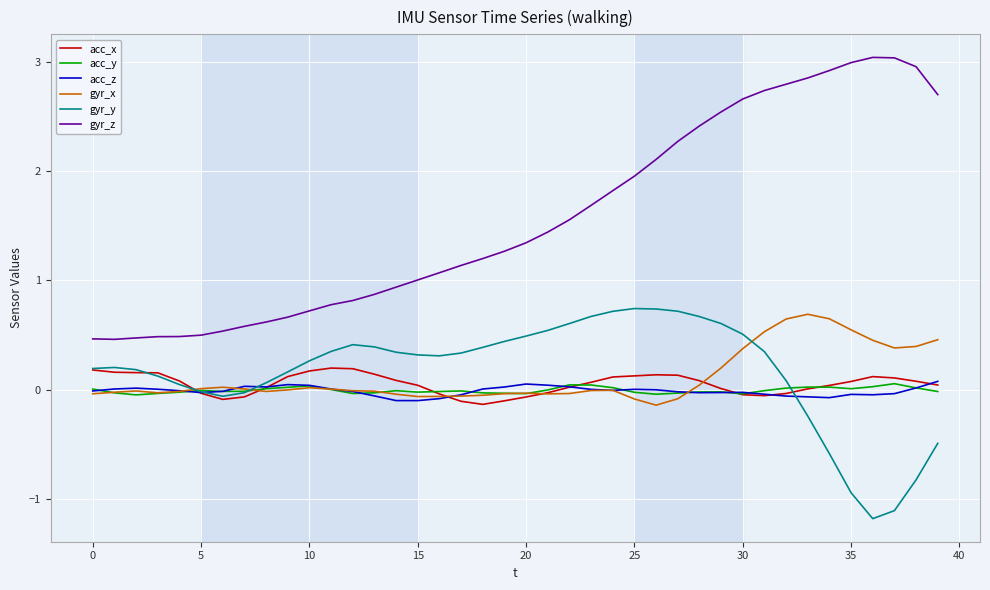

True or false: gyr_z and gyr_y cross at least once.

False